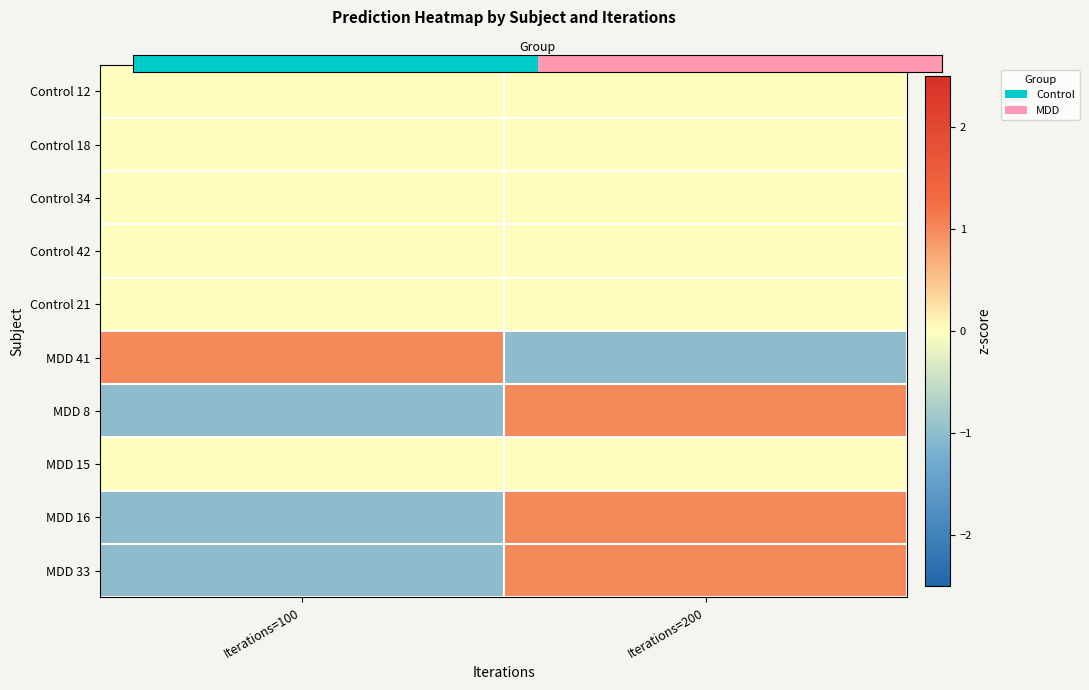

Reading left to right, extract all data points from this chart.

Control 12: Iterations=100=0.0	Iterations=200=0.0
Control 18: Iterations=100=0.0	Iterations=200=0.0
Control 34: Iterations=100=0.0	Iterations=200=0.0
Control 42: Iterations=100=0.0	Iterations=200=0.0
Control 21: Iterations=100=0.0	Iterations=200=0.0
MDD 41: Iterations=100=1.0	Iterations=200=-1.0
MDD 8: Iterations=100=-1.0	Iterations=200=1.0
MDD 15: Iterations=100=0.0	Iterations=200=0.0
MDD 16: Iterations=100=-1.0	Iterations=200=1.0
MDD 33: Iterations=100=-1.0	Iterations=200=1.0